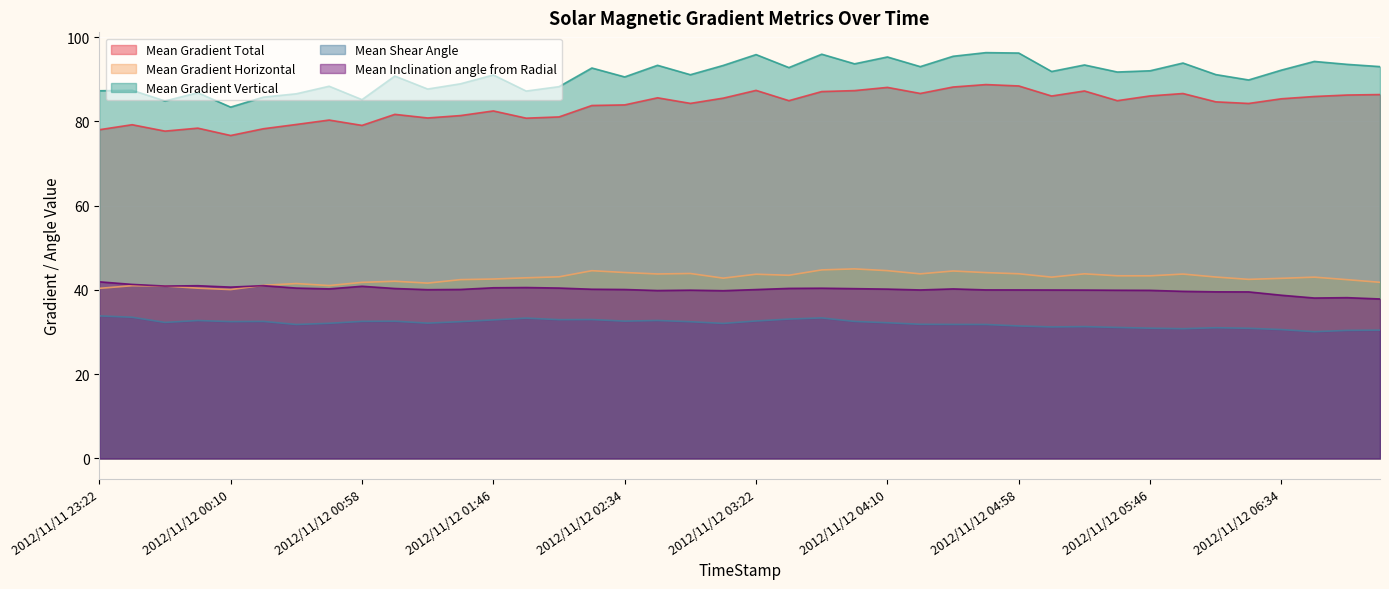

Which category has the lowest value in the Mean Inclination angle from Radial series?

2012/11/12 07:10